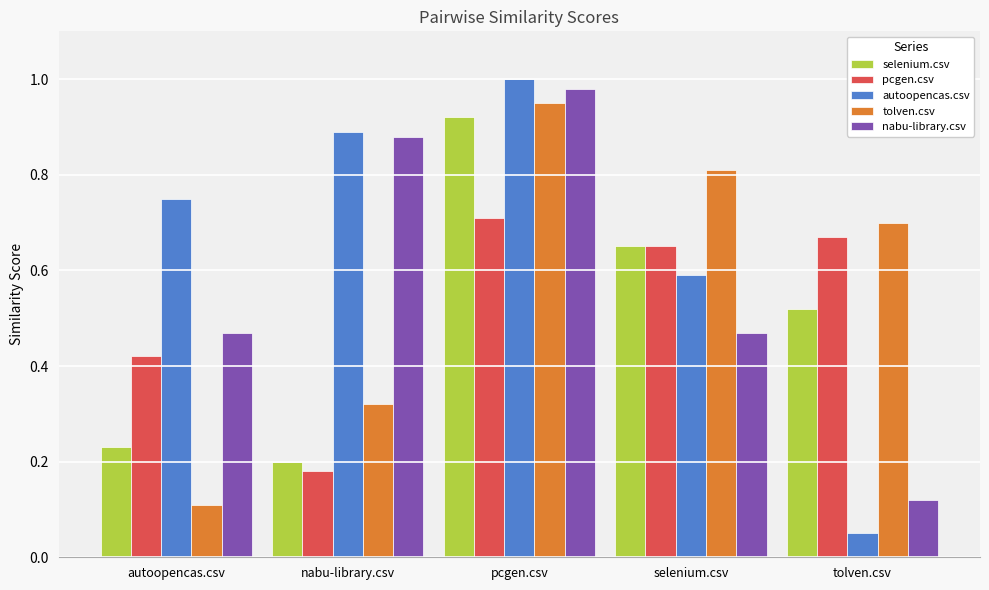

Rank the series by their maximum value, from lowest to highest.

pcgen.csv, selenium.csv, tolven.csv, nabu-library.csv, autoopencas.csv